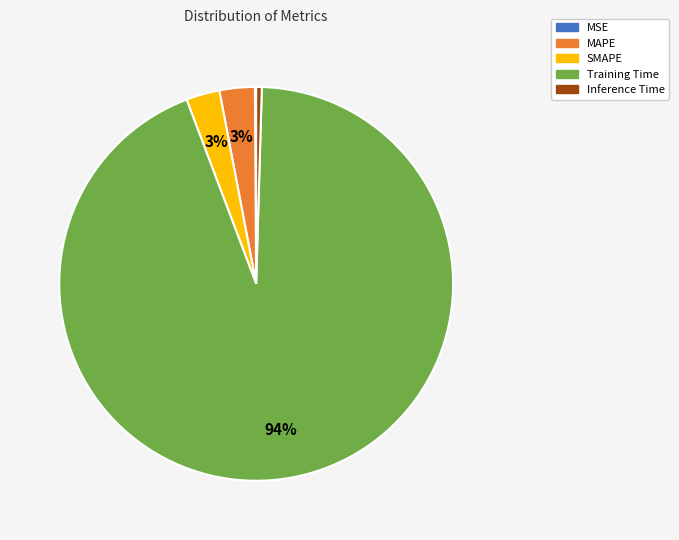

To the nearest percent, what is the difference between the largest and smallest slice percentages?

94%